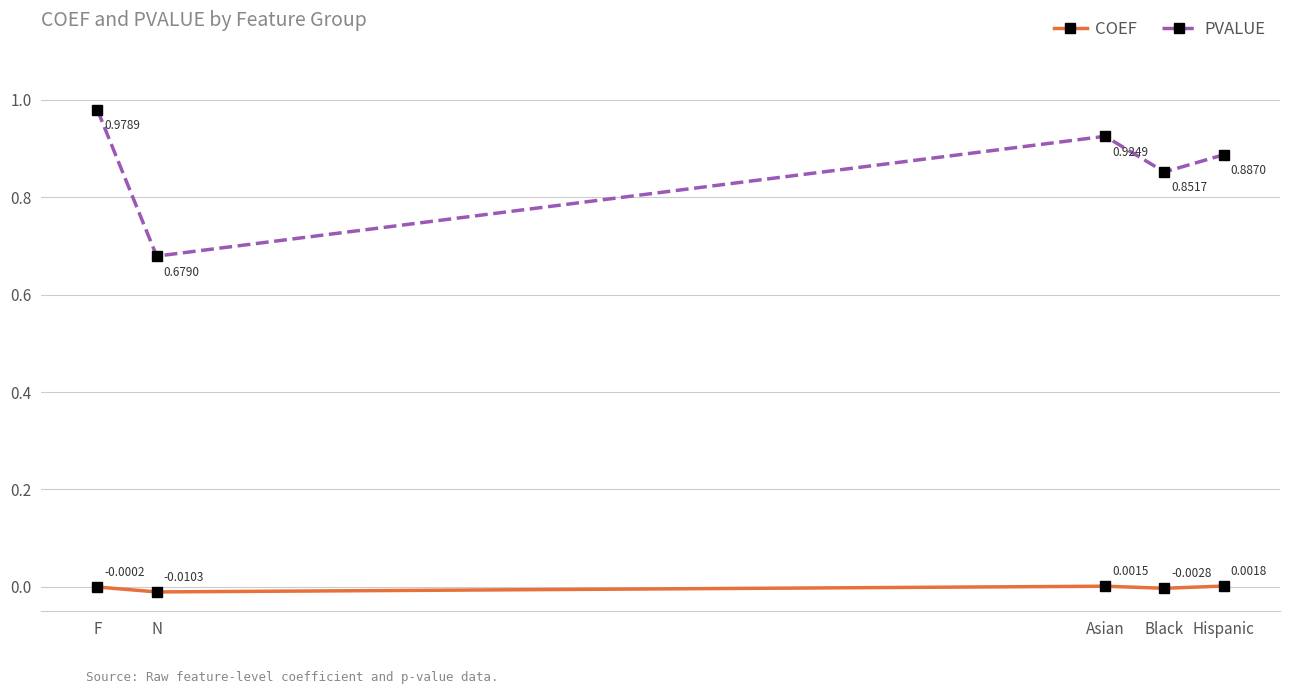

Where is the first local maximum for PVALUE?

Asian